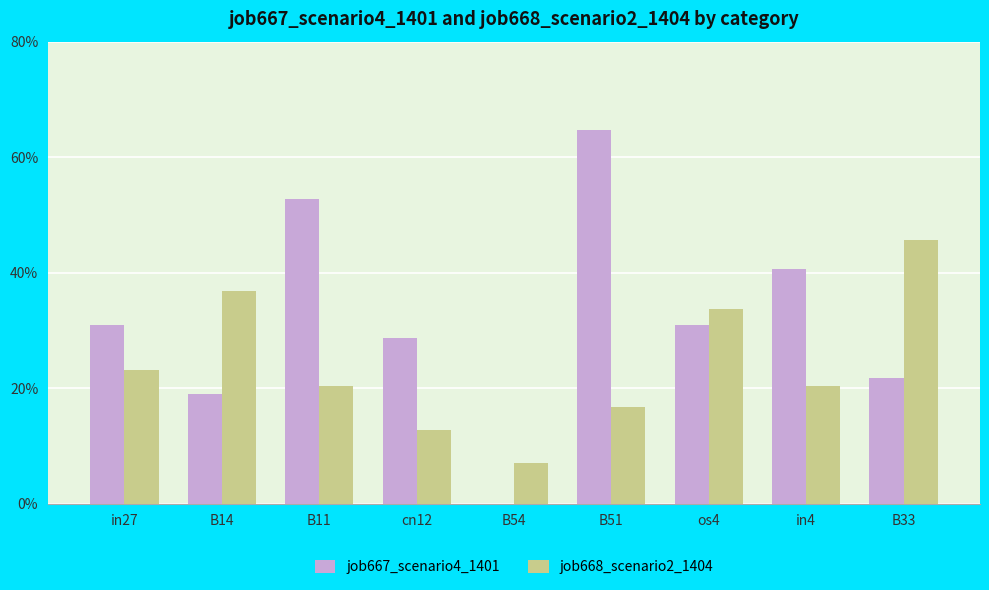

Rank the series by their maximum value, from lowest to highest.

job668_scenario2_1404, job667_scenario4_1401